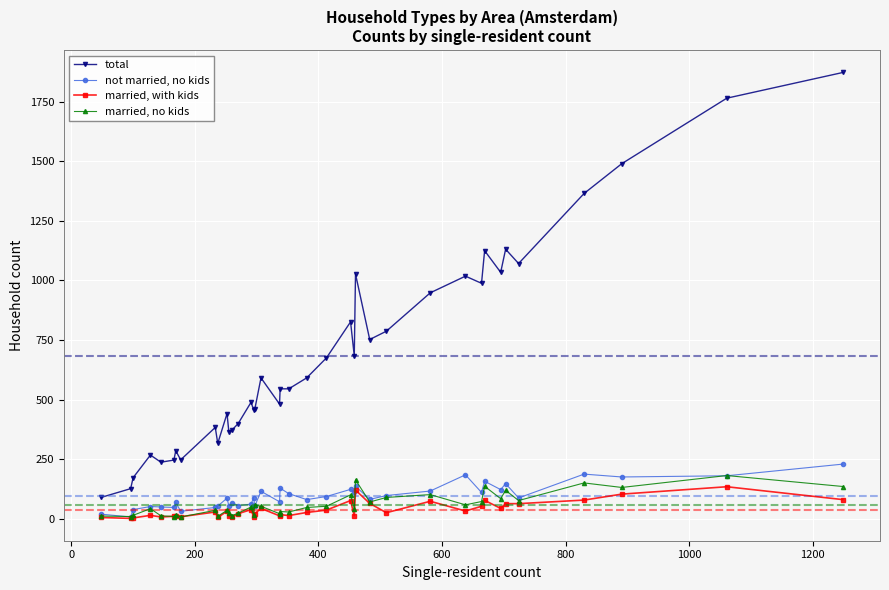

What is the maximum value for total?

1873